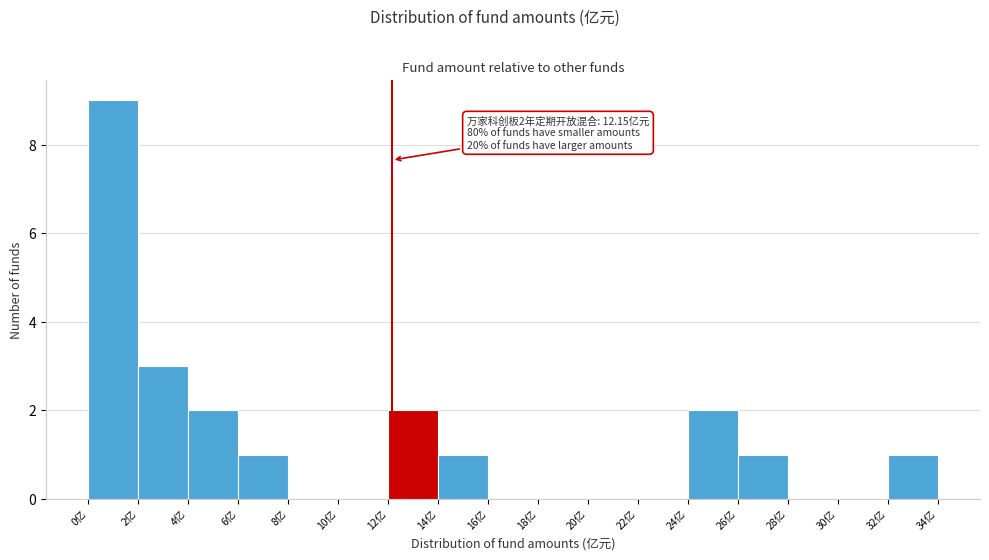

Which range on the x-axis has the tallest bar?

0 to 2